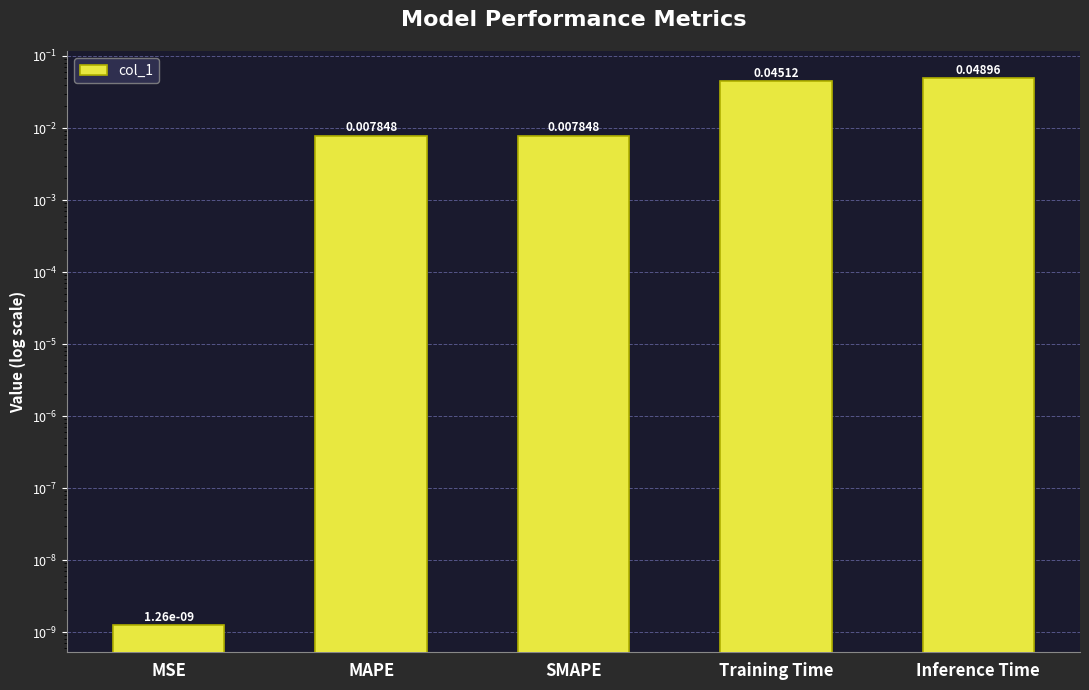

Are the bars horizontal?

No